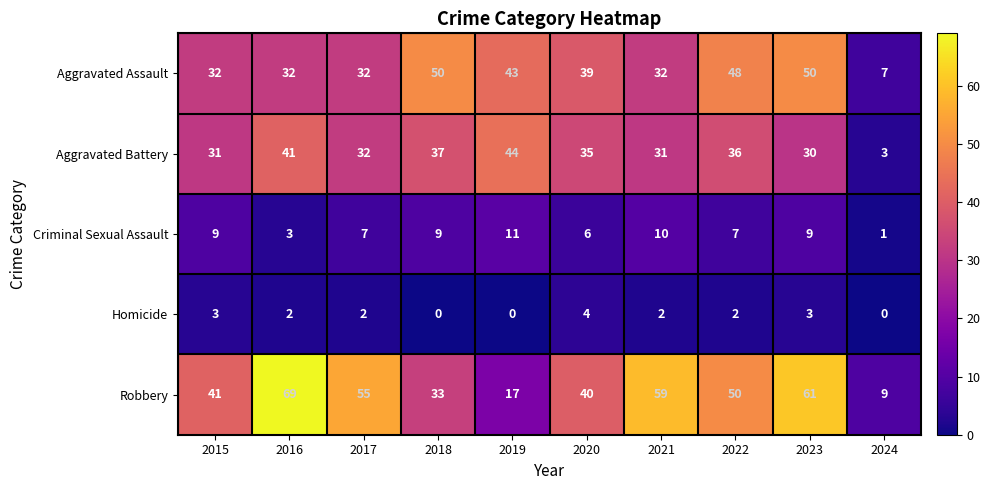

What is the total value across all series at 2022?

143